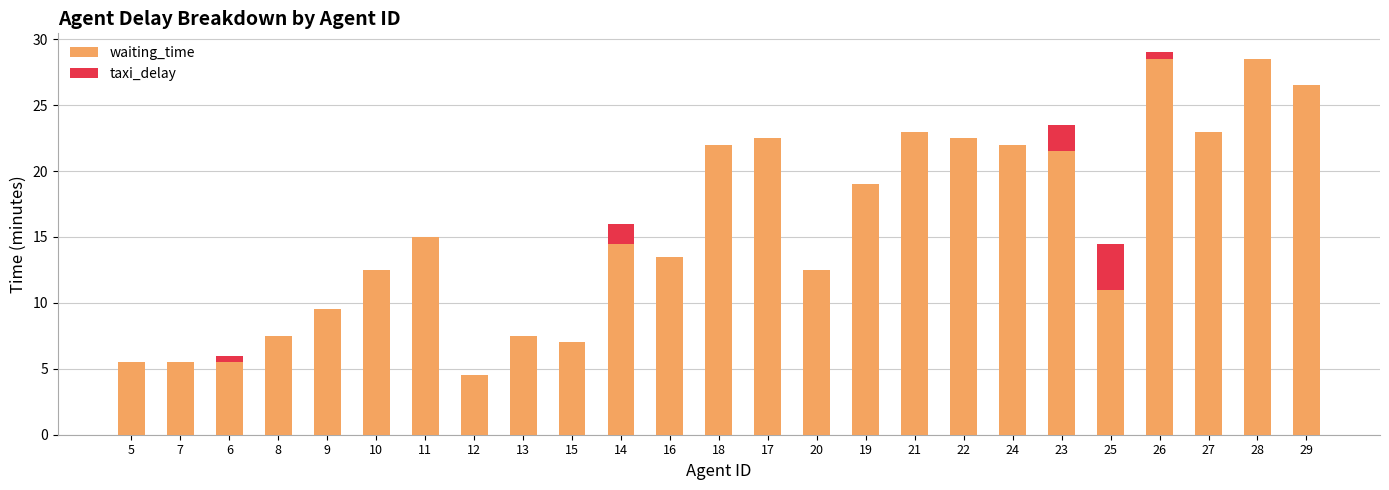

At which label does waiting_time first exceed 14?

11